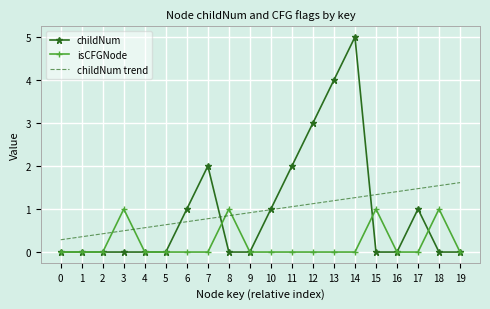

Reading left to right, list all the values displayed in this chart.

childNum: 0=0.0	1=0.0	2=0.0	3=0.0	4=0.0	5=0.0	6=1.0	7=2.0	8=0.0	9=0.0	10=1.0	11=2.0	12=3.0	13=4.0	14=5.0	15=0.0	16=0.0	17=1.0	18=0.0	19=0.0
isCFGNode: 0=0.0	1=0.0	2=0.0	3=1.0	4=0.0	5=0.0	6=0.0	7=0.0	8=1.0	9=0.0	10=0.0	11=0.0	12=0.0	13=0.0	14=0.0	15=1.0	16=0.0	17=0.0	18=1.0	19=0.0
childNum trend: 0=0.3	1=0.4	2=0.4	3=0.5	4=0.6	5=0.6	6=0.7	7=0.8	8=0.8	9=0.9	10=1.0	11=1.1	12=1.1	13=1.2	14=1.3	15=1.3	16=1.4	17=1.5	18=1.5	19=1.6